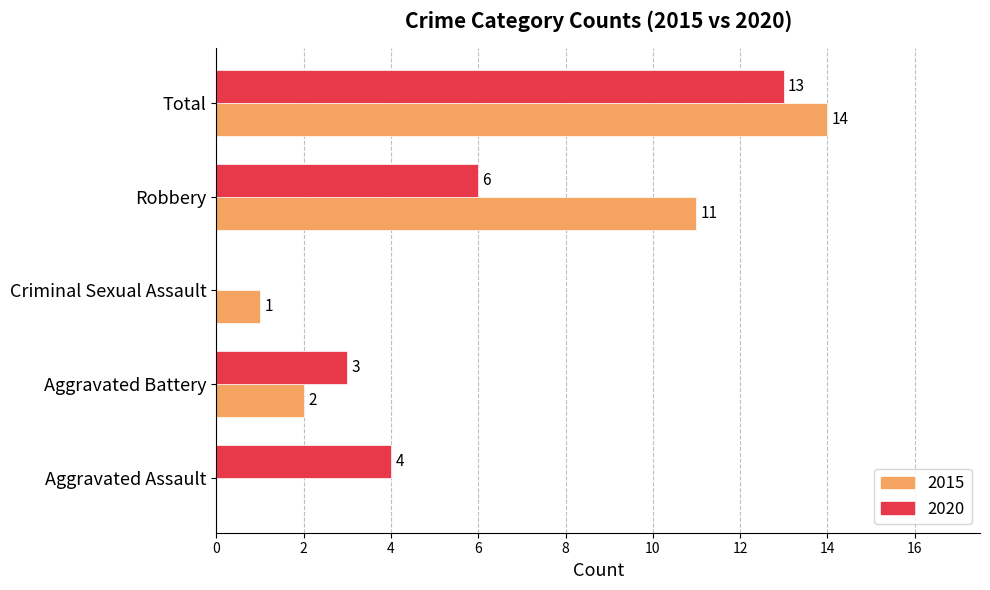

Which series changed the most between Aggravated Battery and Criminal Sexual Assault?

2020